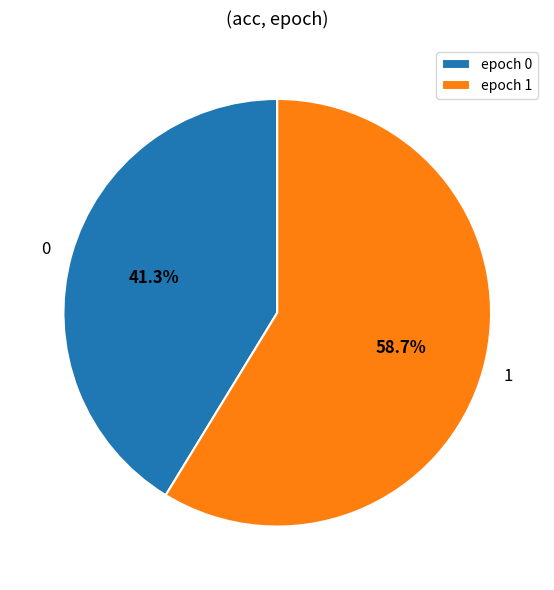

To the nearest percent, what is the average slice percentage?

50%